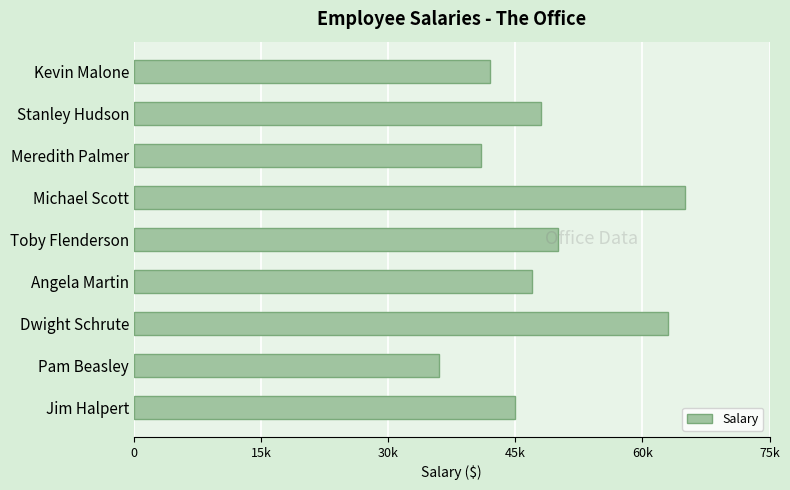

Does the chart contain any negative values?

No